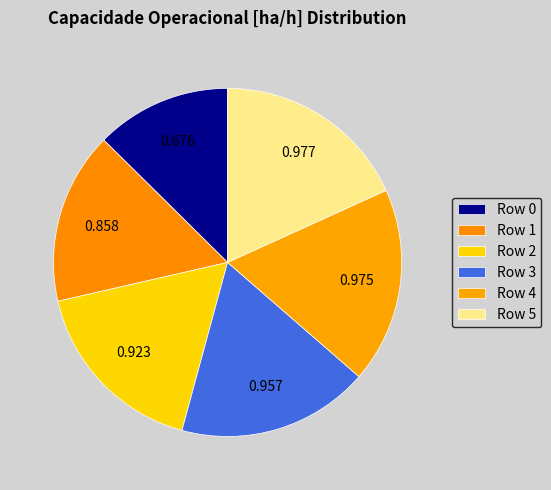

True or false: Row 2 accounts for 17% of the total.

True